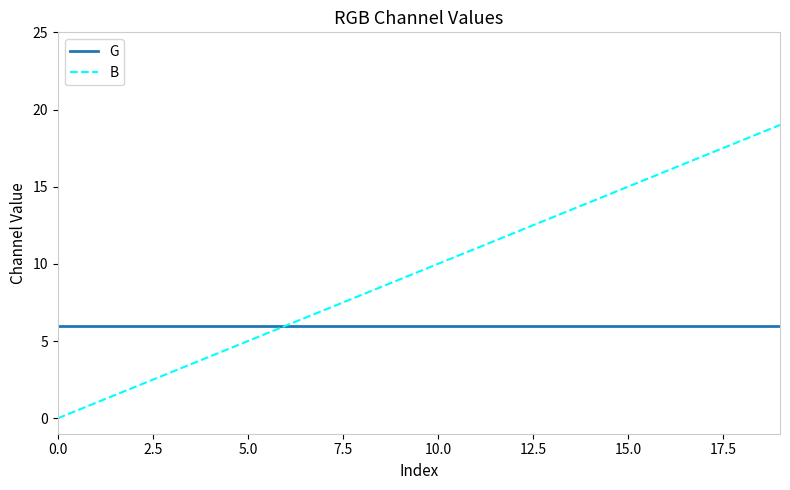

List the series in order of their overall mean, lowest first.

G, B